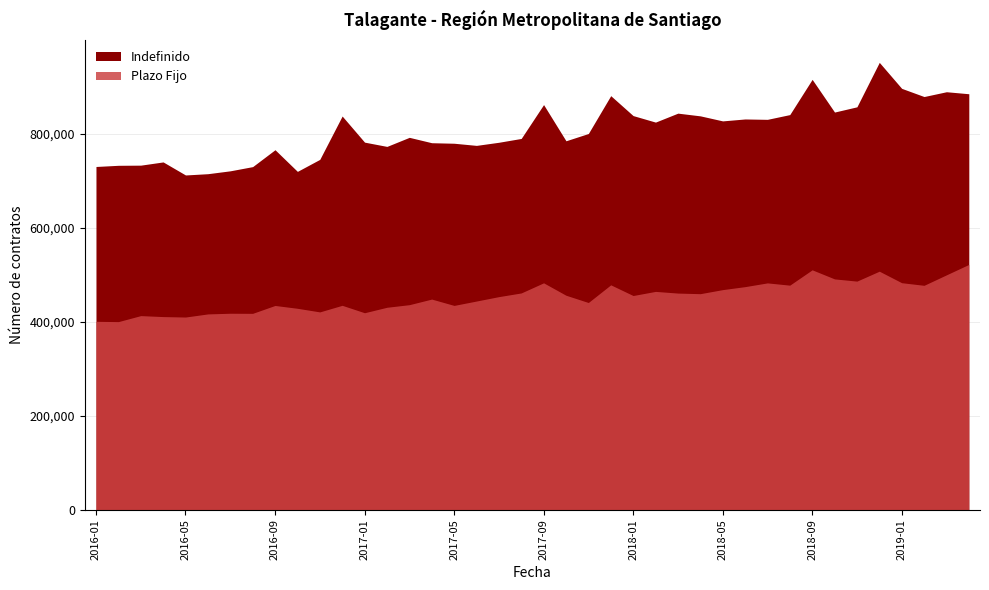

Does the chart display data point markers on the line(s)?

No